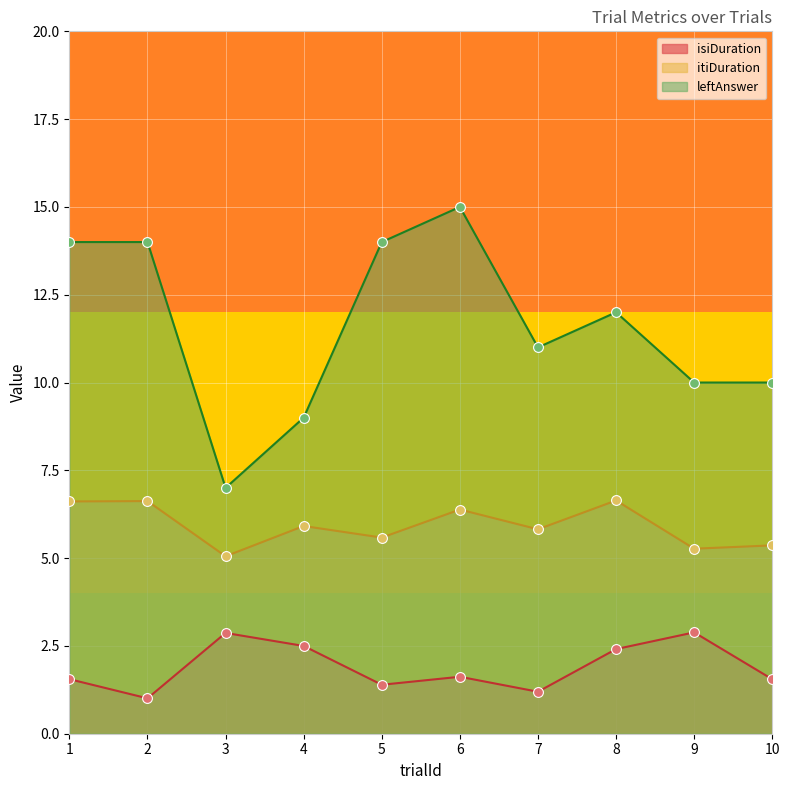

At which category is the sum across all series the highest?

6